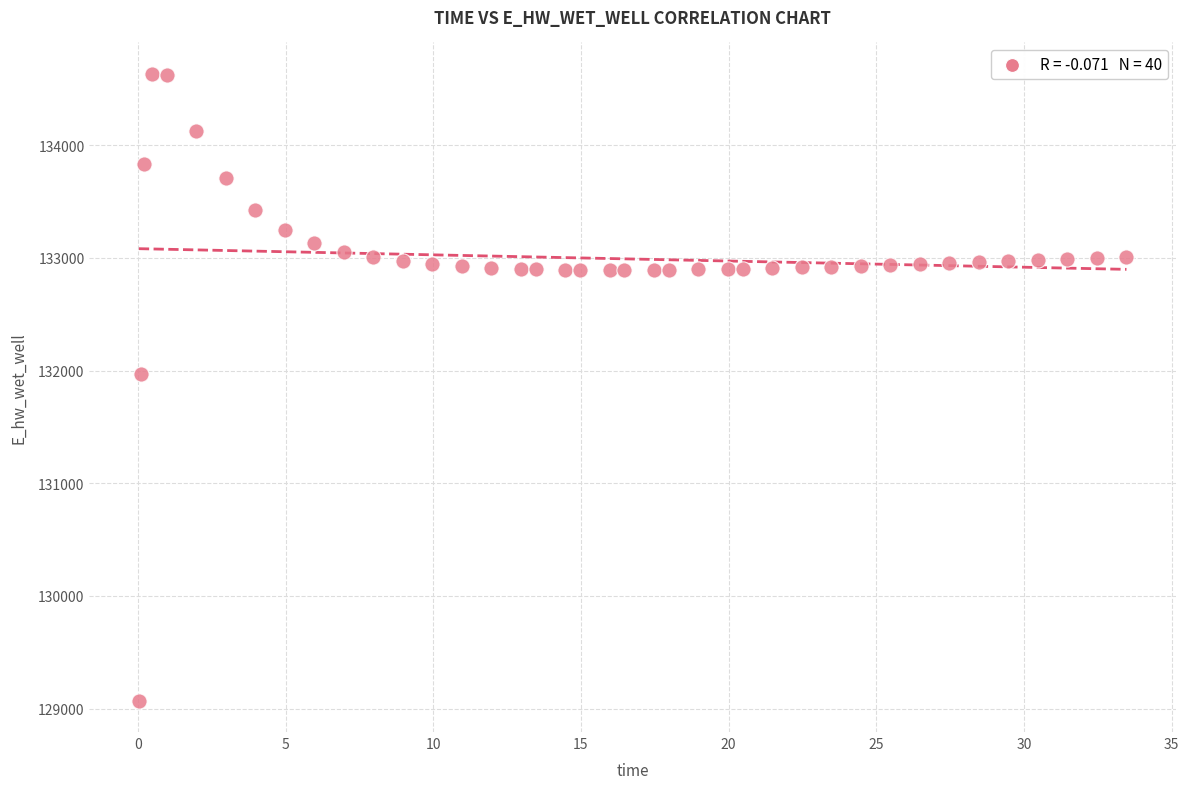

What is the range of X values (max minus min)?

33.4